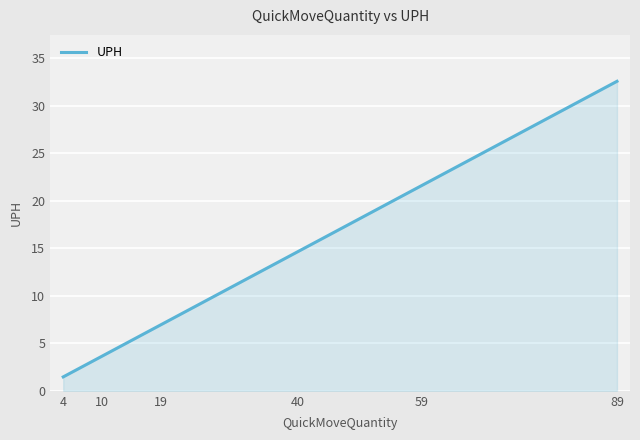

What is the difference between the values at 40 and 19?

7.7